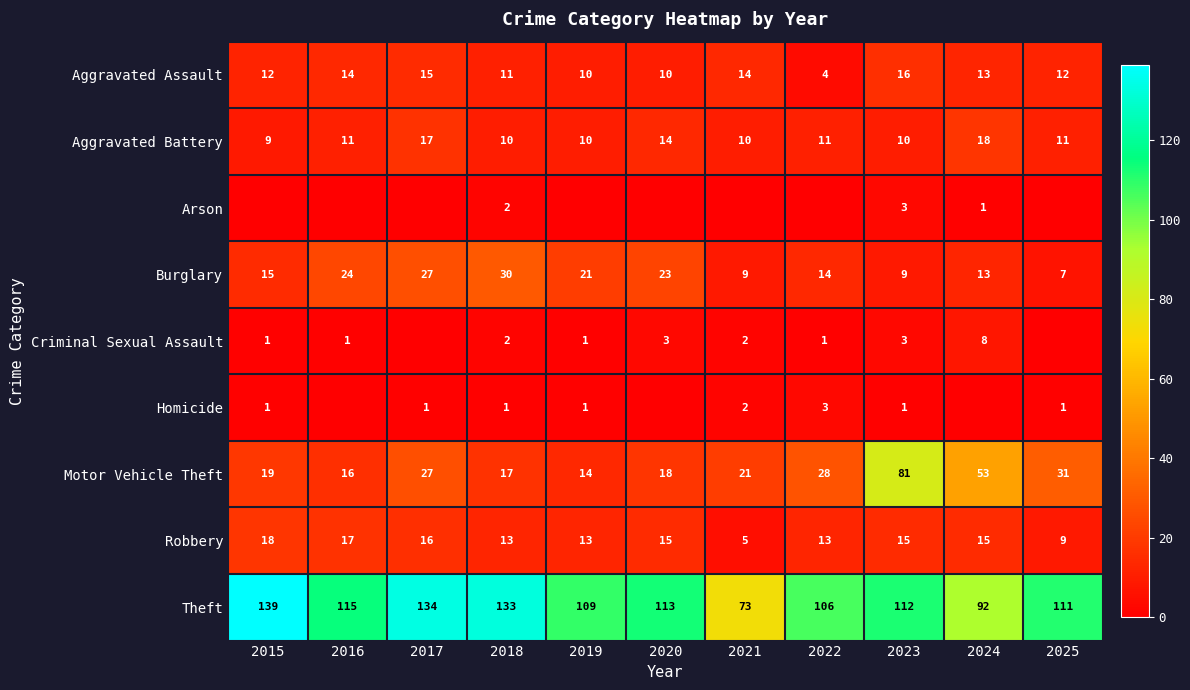

Is the value of Homicide at 2021 greater than the value of Robbery at 2018?

No